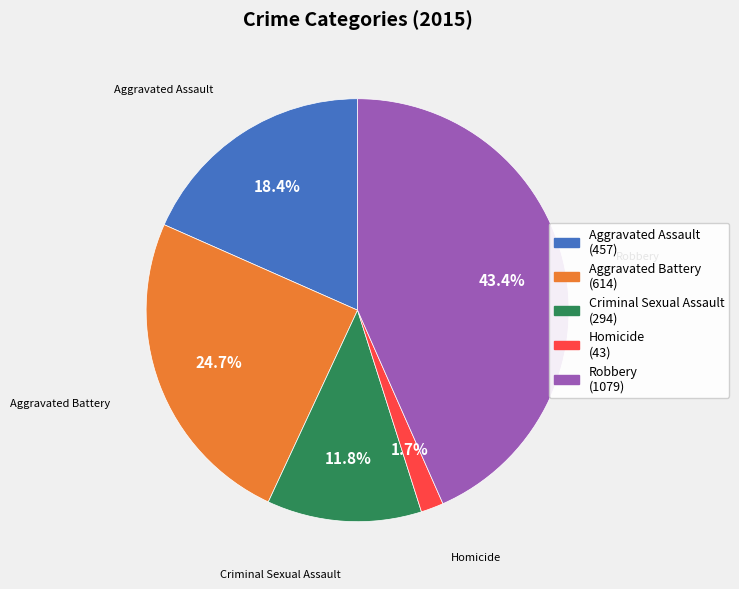

What is the ratio of the value at Robbery to the value at Aggravated Assault?

2.4